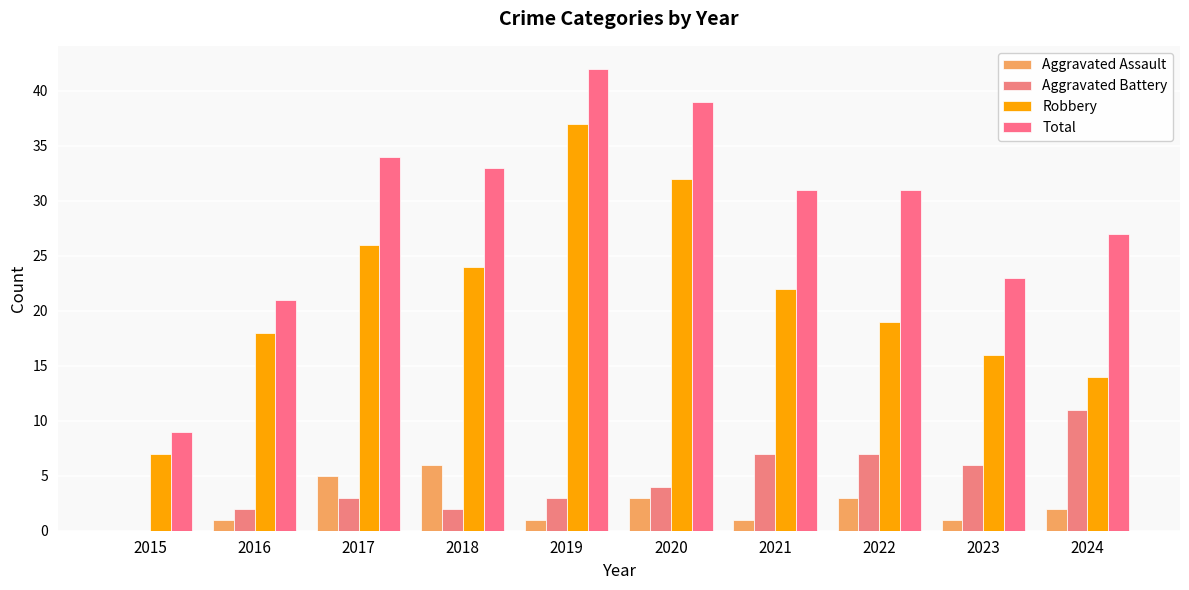

At how many categories does at least one series exceed 29?

6